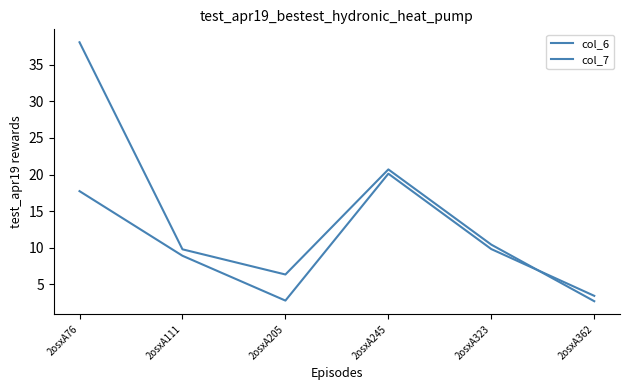

What is the difference between the second highest and second lowest values in the col_7 series?

14.4